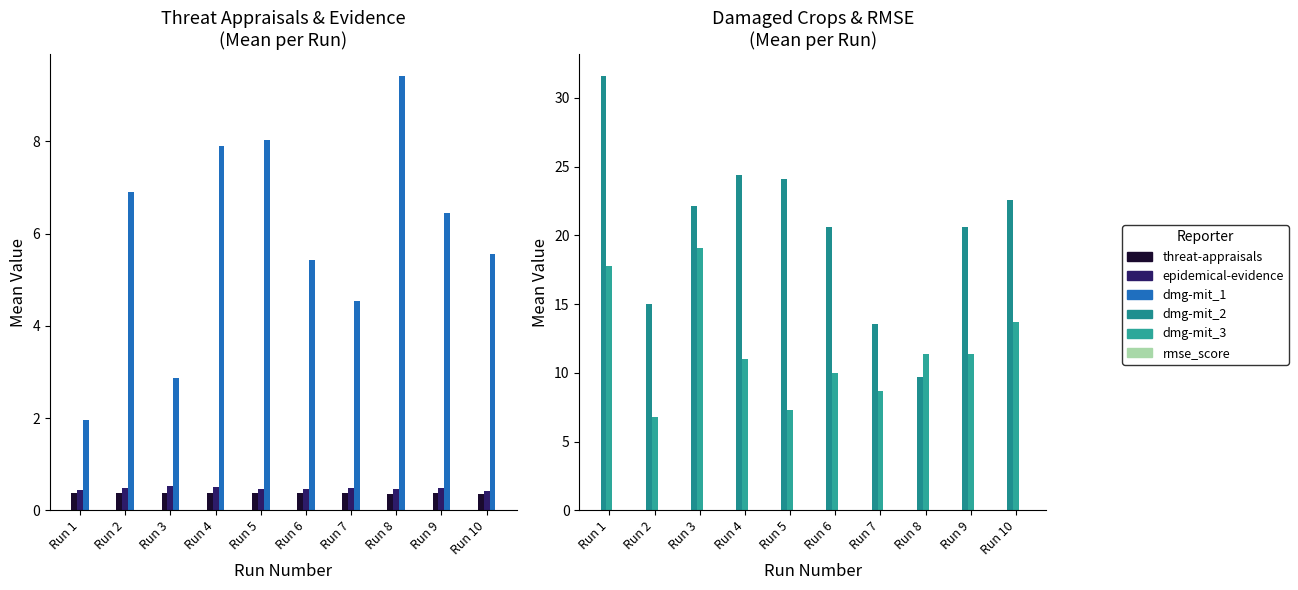

Rank the categories by final_rmse_score value from highest to lowest.

Run 5, Run 7, Run 2, Run 8, Run 3, Run 9, Run 6, Run 4, Run 10, Run 1